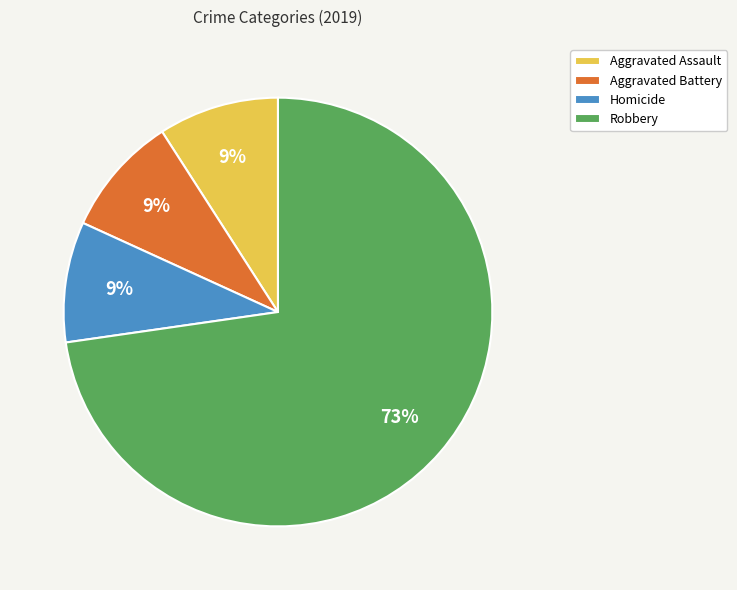

To the nearest percent, what is the difference between the largest and smallest slice percentages?

64%